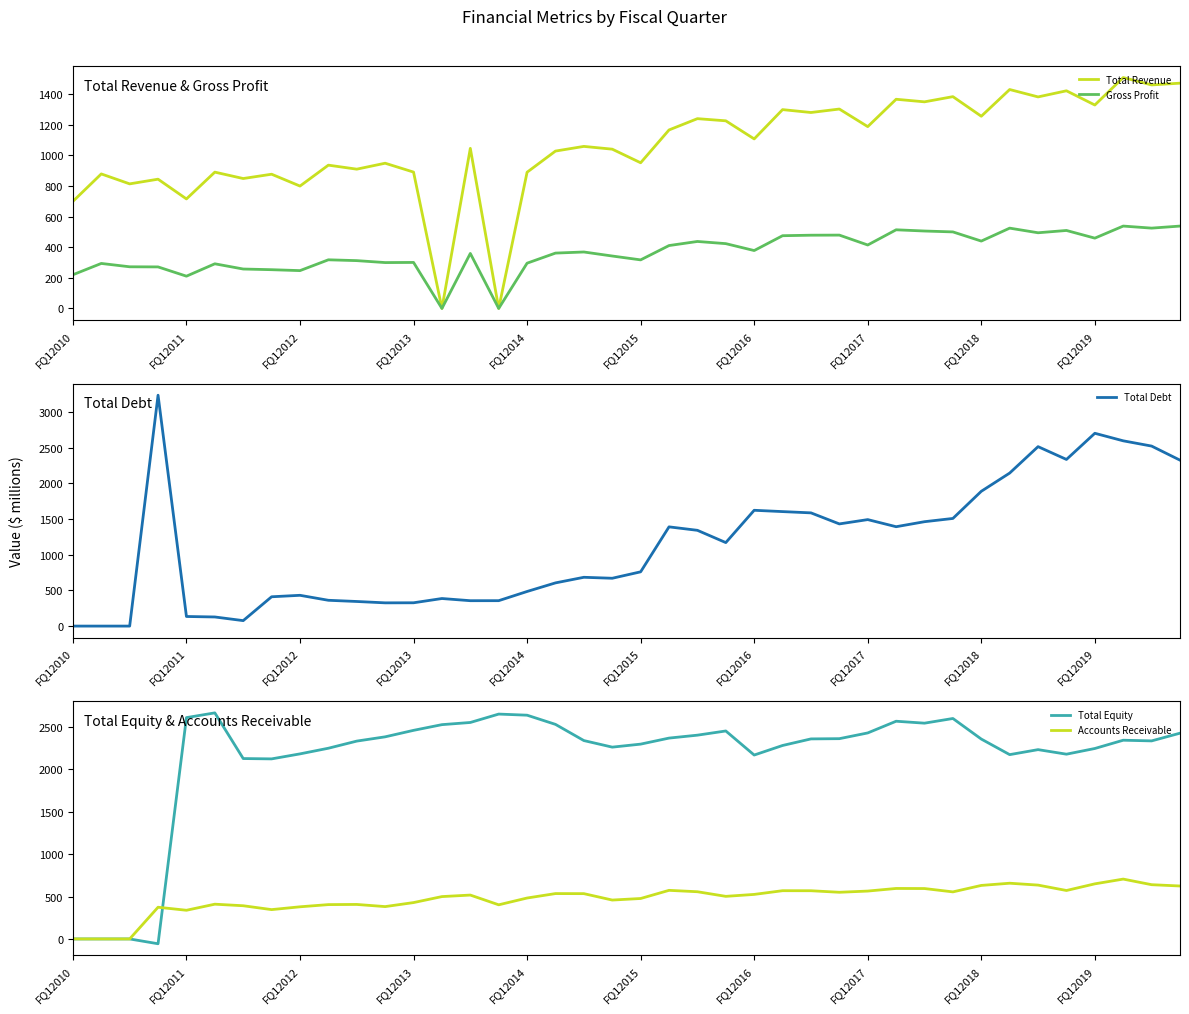

The value of Accounts Receivable at 22 is 557.0. True or false?

True